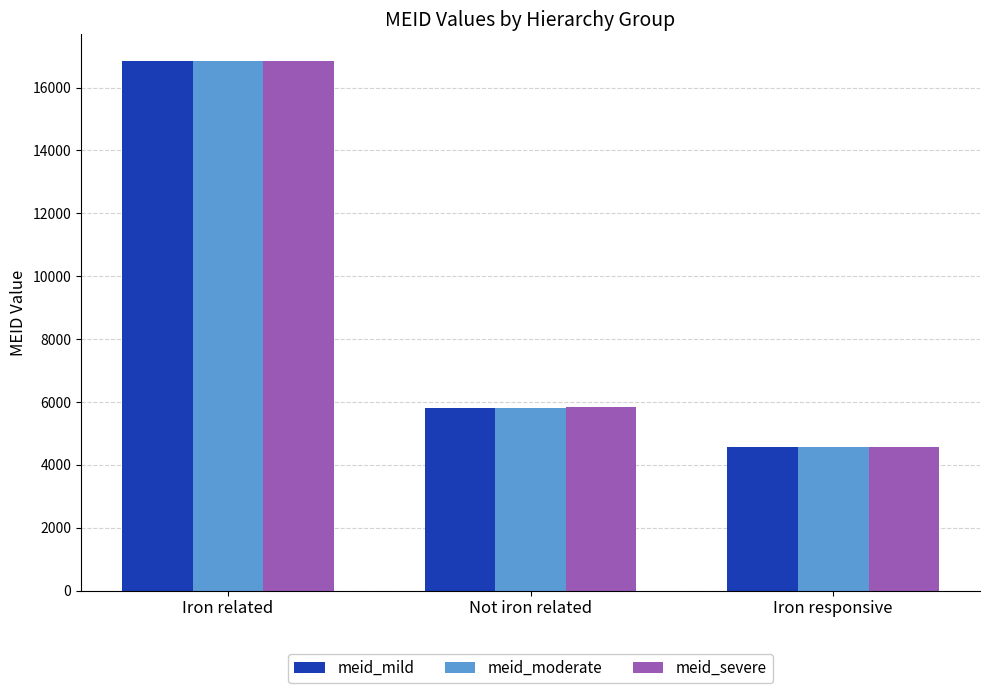

Which series has the largest range (max minus min)?

meid_severe